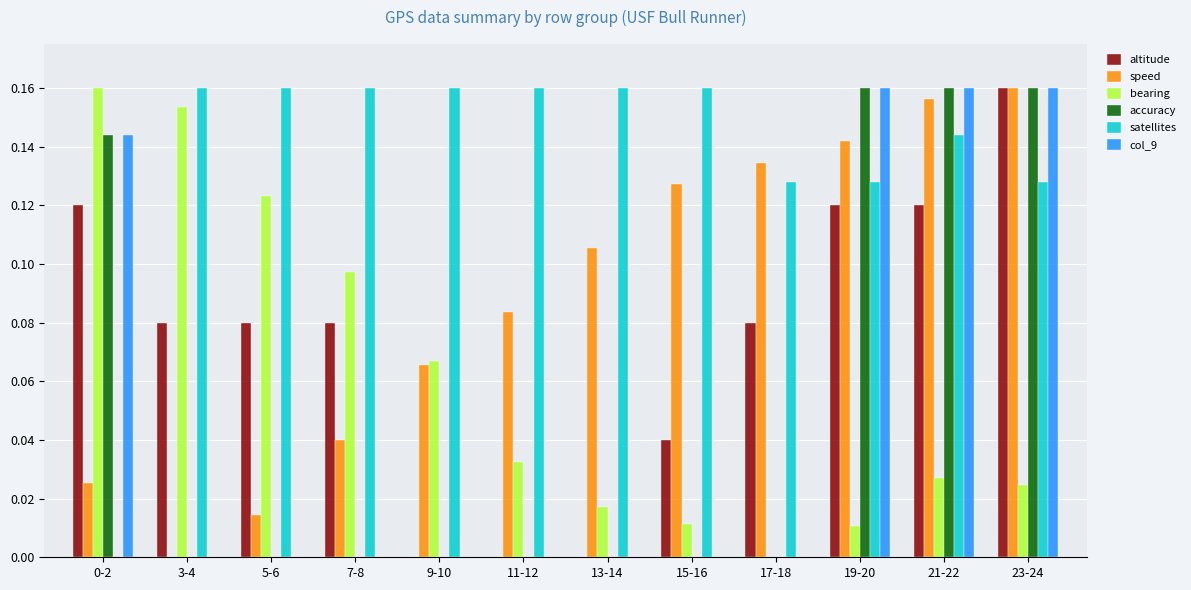

Is the value of col_9 at 13-14 greater than the value of bearing at 9-10?

No